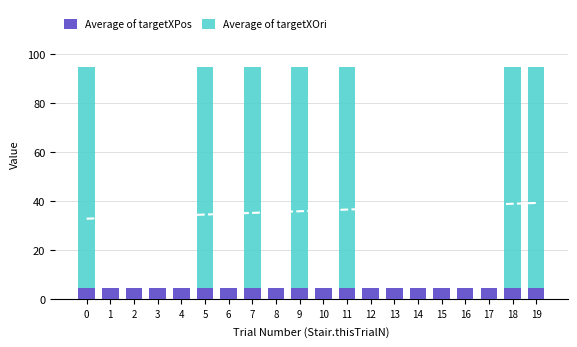

Reading left to right, transcribe all the data shown in this chart.

Average of targetXPos: 4.6	4.6	4.6	4.6	4.6	4.6	4.6	4.6	4.6	4.6	4.6	4.6	4.6	4.6	4.6	4.6	4.6	4.6	4.6	4.6
Average of targetXOri: 90.0	0.0	0.0	0.0	0.0	90.0	0.0	90.0	0.0	90.0	0.0	90.0	0.0	0.0	0.0	0.0	0.0	0.0	90.0	90.0